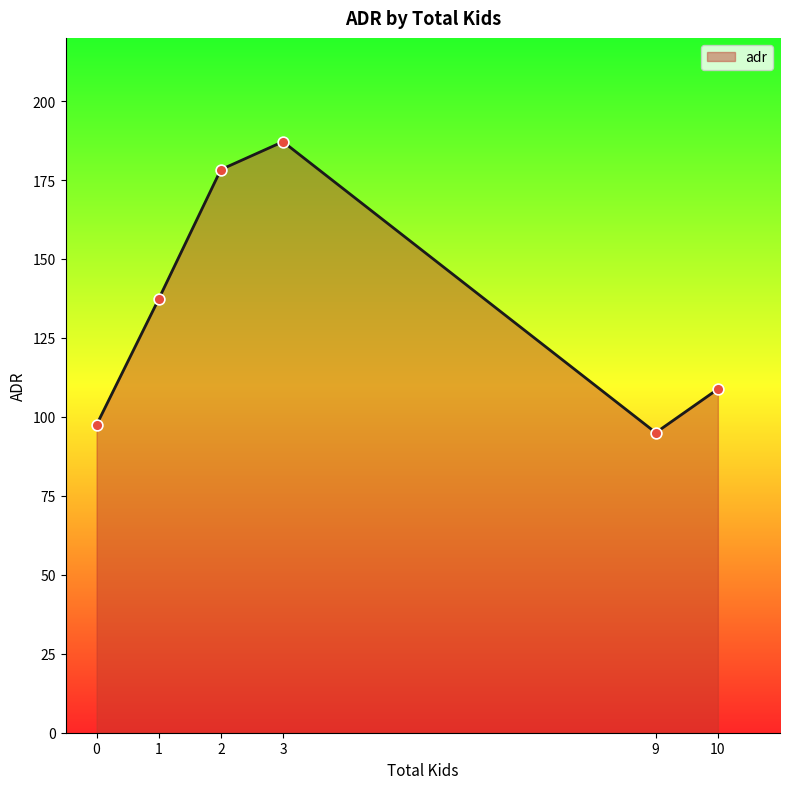

Approximately how many times larger is the value at 2 compared to 10?

1.6